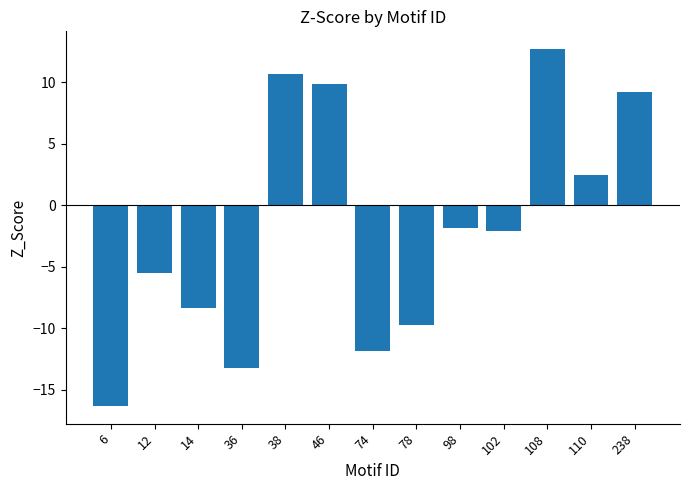

Reading left to right, extract all data points from this chart.

-16.3	-5.5	-8.4	-13.2	10.6	9.8	-11.8	-9.7	-1.8	-2.1	12.7	2.5	9.2